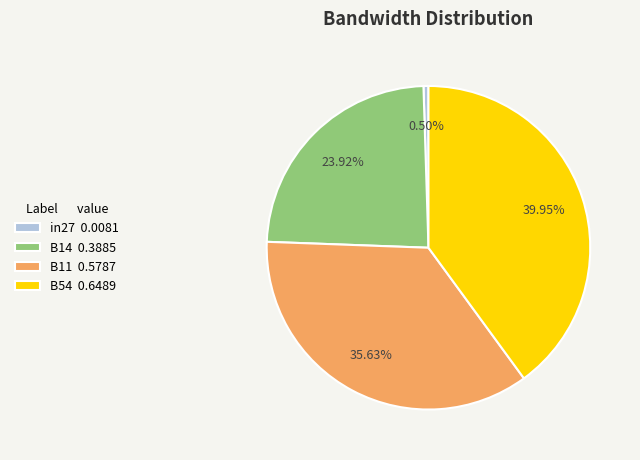

Which category has the smallest portion of the pie?

in27 0.0081